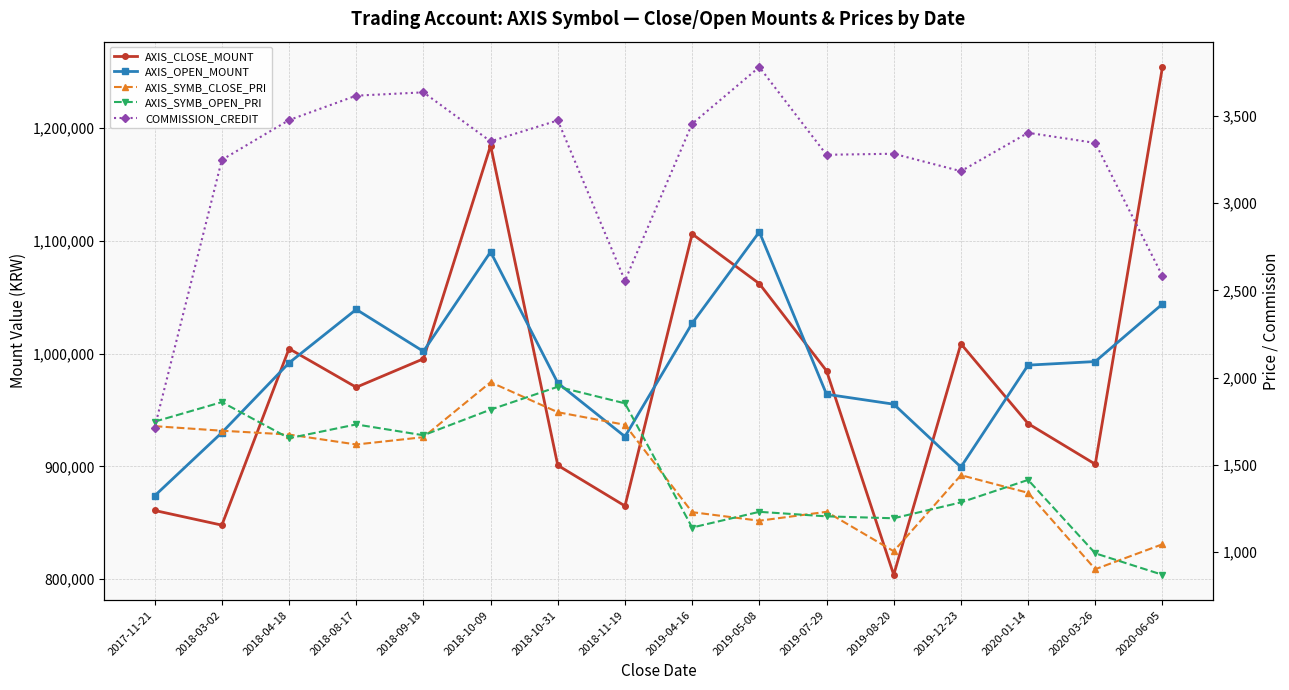

At which category is the sum across all series the highest?

2020-06-05